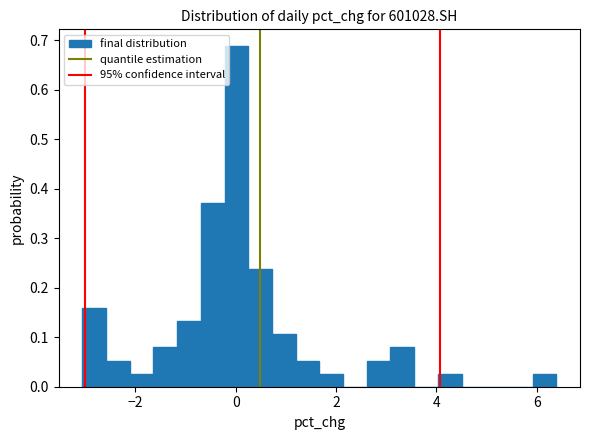

Around what value on the x-axis is the tallest bar? Give the approximate position of its centre, as read against the axis.

0.0